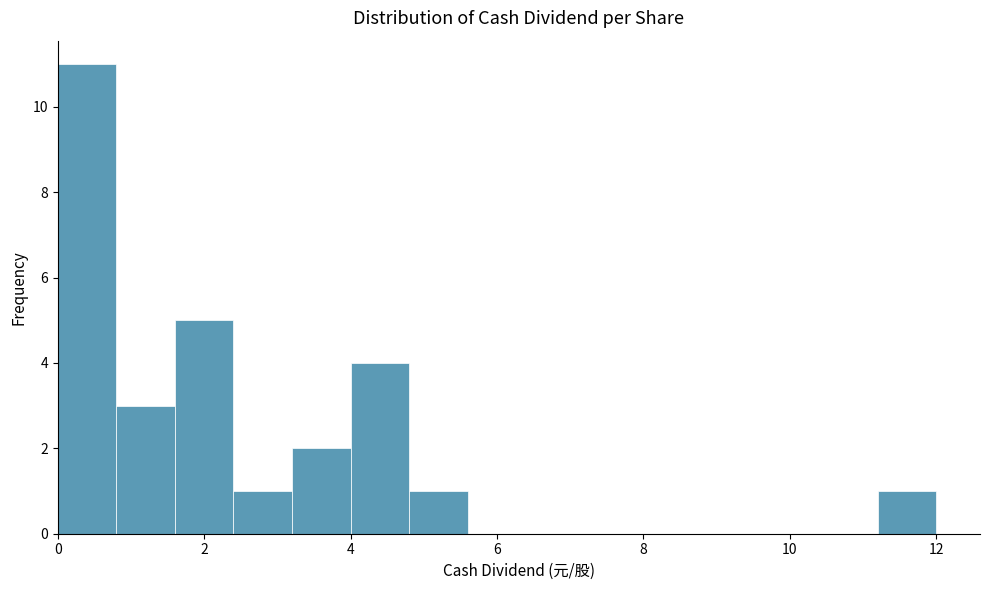

Which range on the x-axis has the tallest bar?

0.0 to 0.8